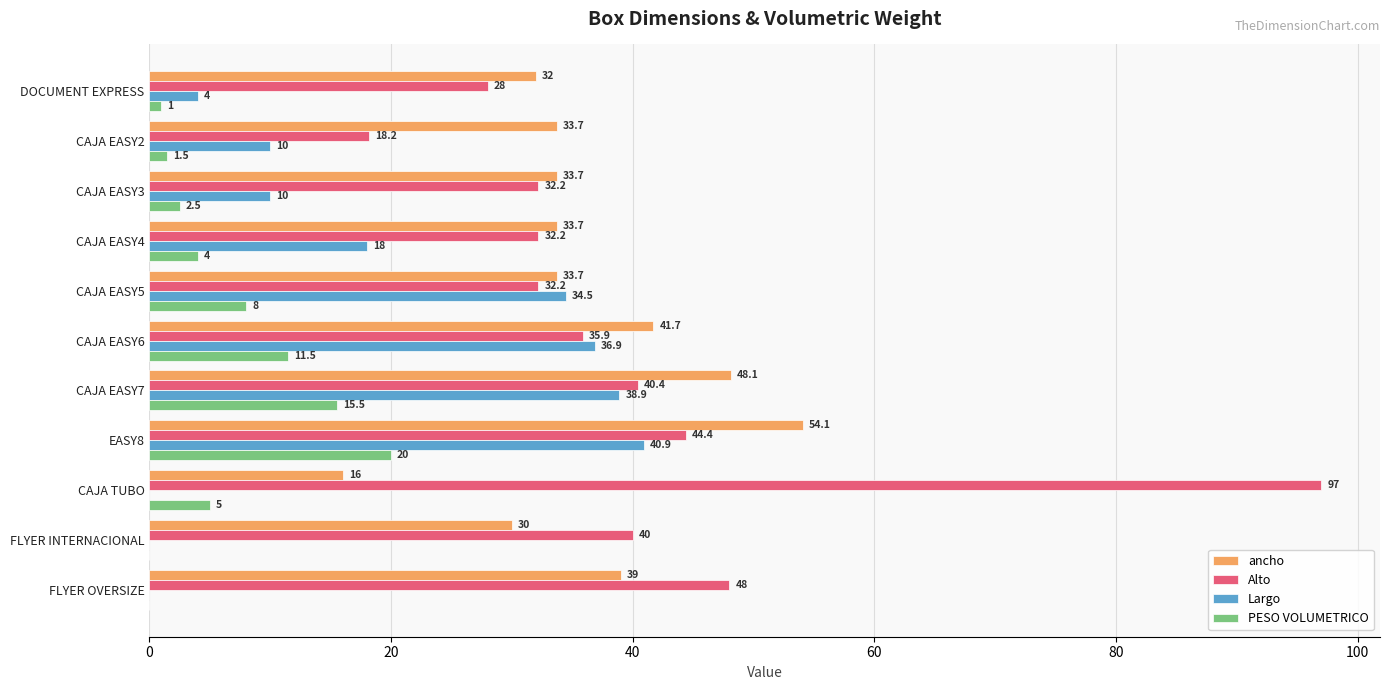

What is the average value of the ancho series?

36.0